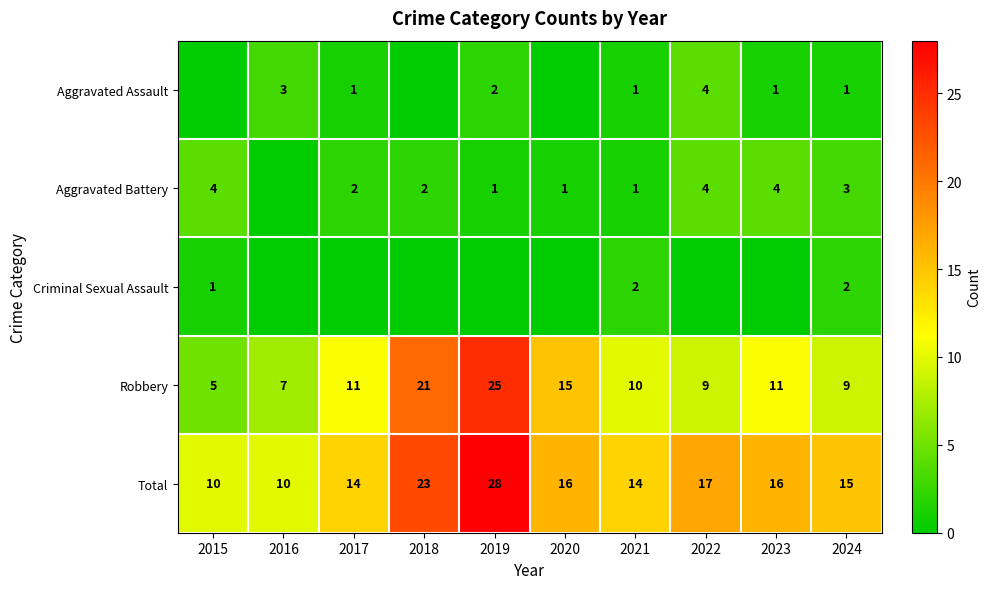

The Total series shows 22 at 2022. True or false?

False